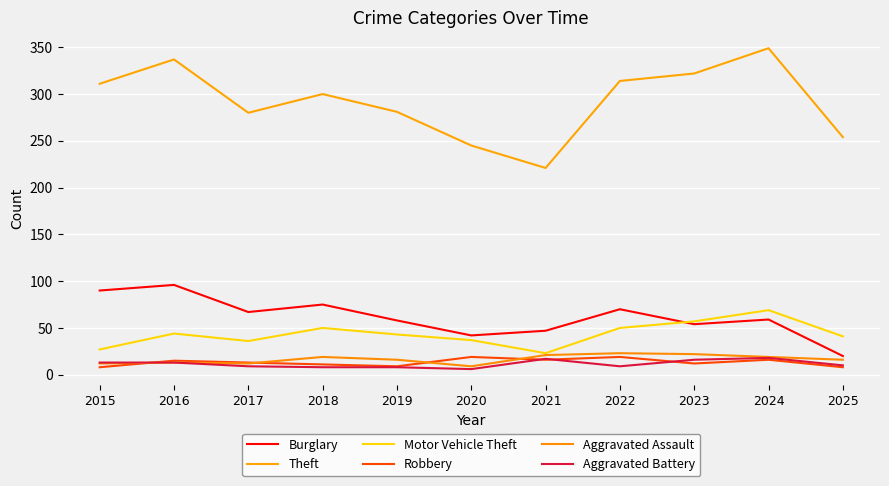

What is the value of the Burglary point at the 9th from the left?

54